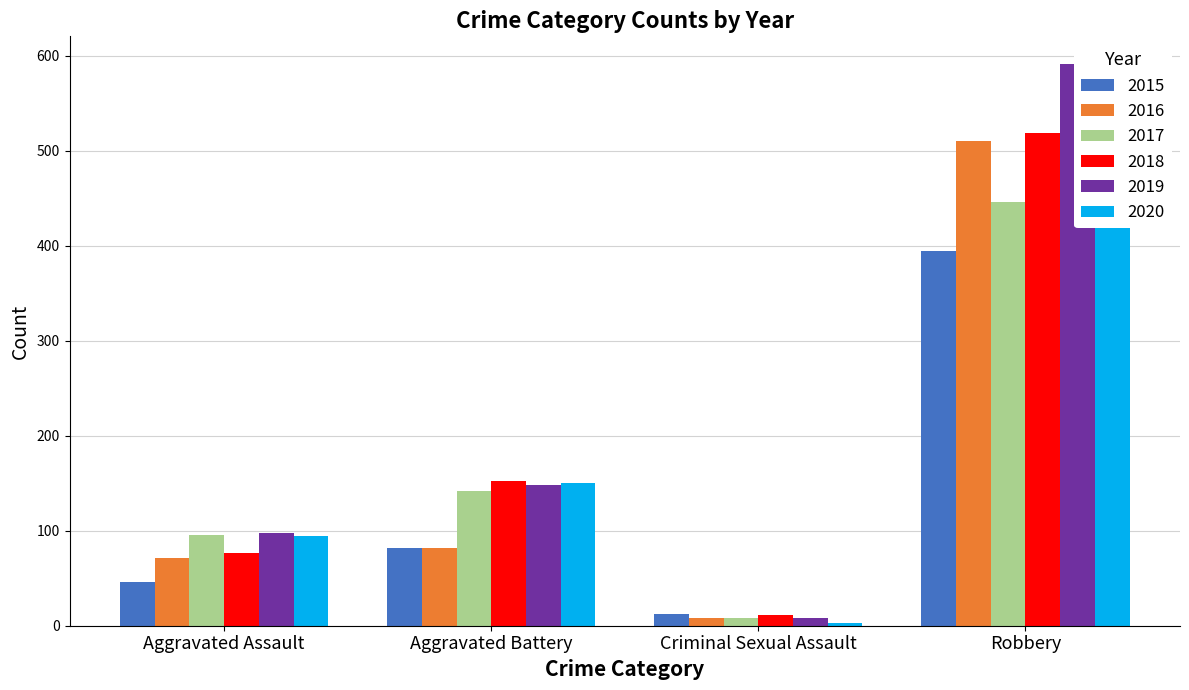

What is the difference between the second highest and minimum values in the 2015 series?

70